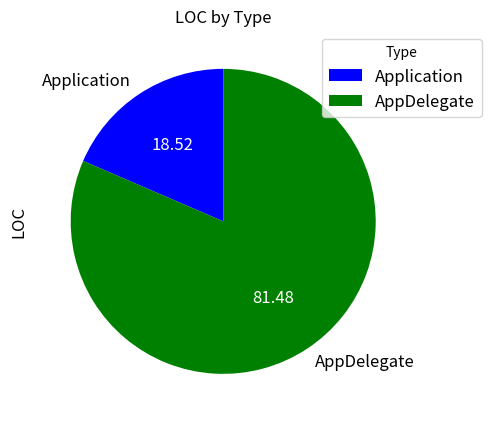

Which has a higher value, Application or AppDelegate?

AppDelegate